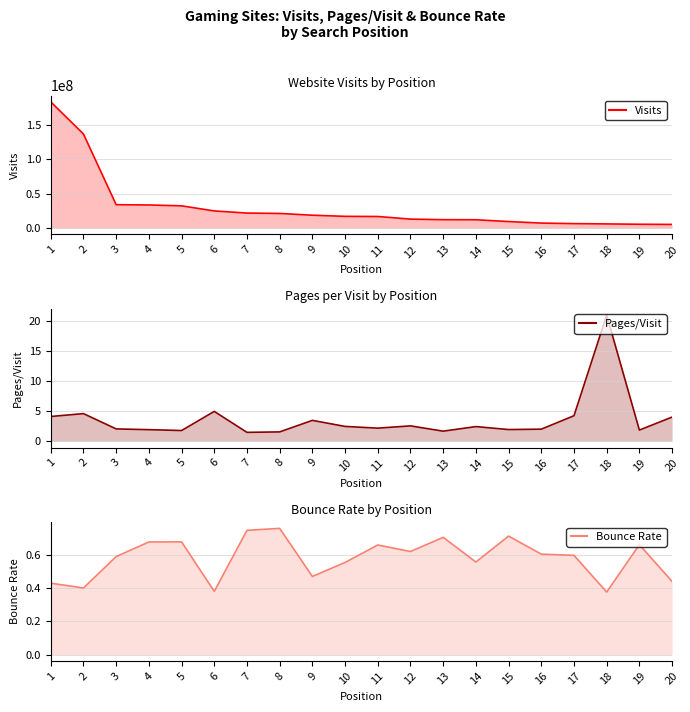

Between 1 and 19, which is larger?

1